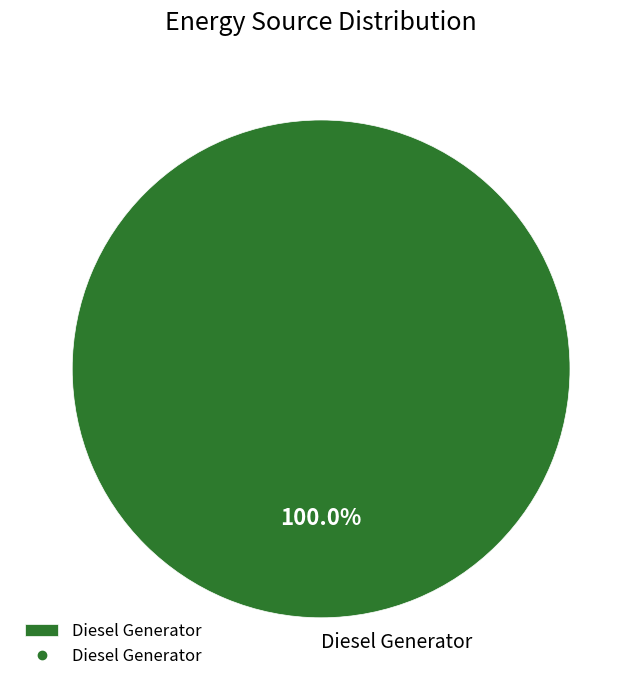

Rank the categories by value from highest to lowest.

Diesel Generator